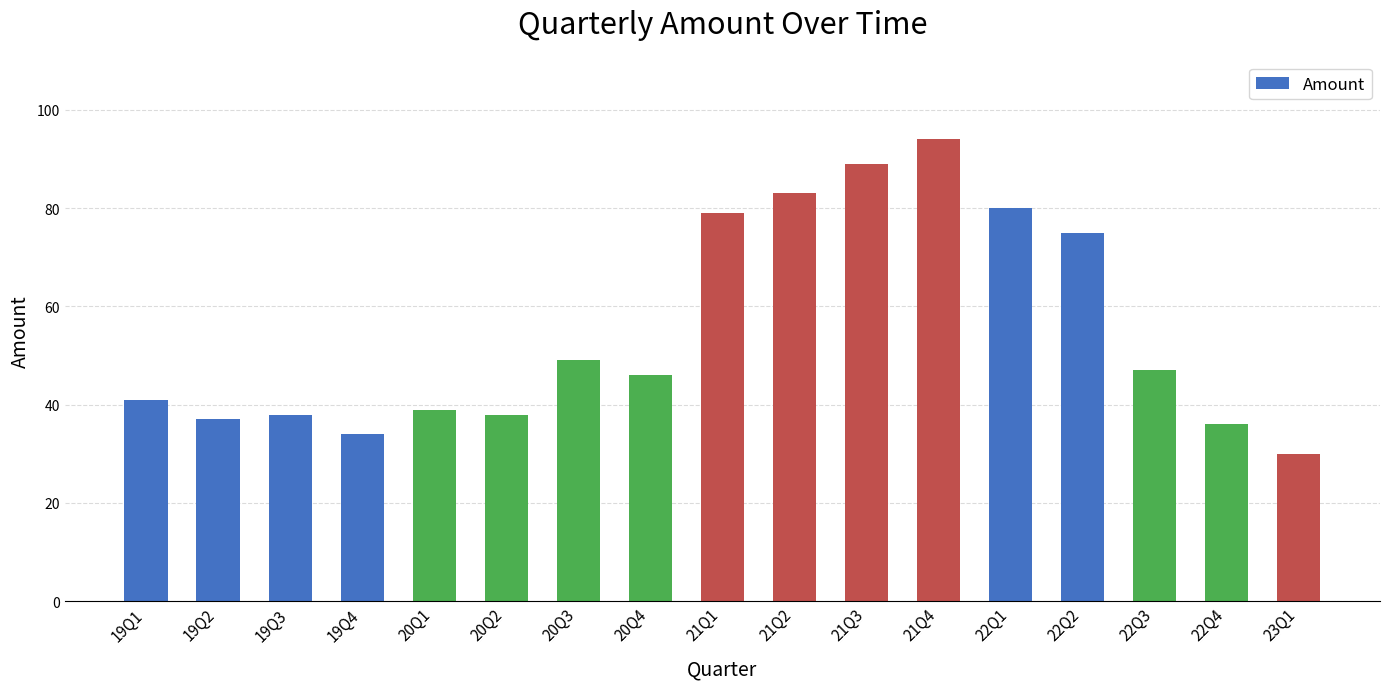

Approximately how many times larger is the value at 19Q3 compared to 20Q1?

1.0